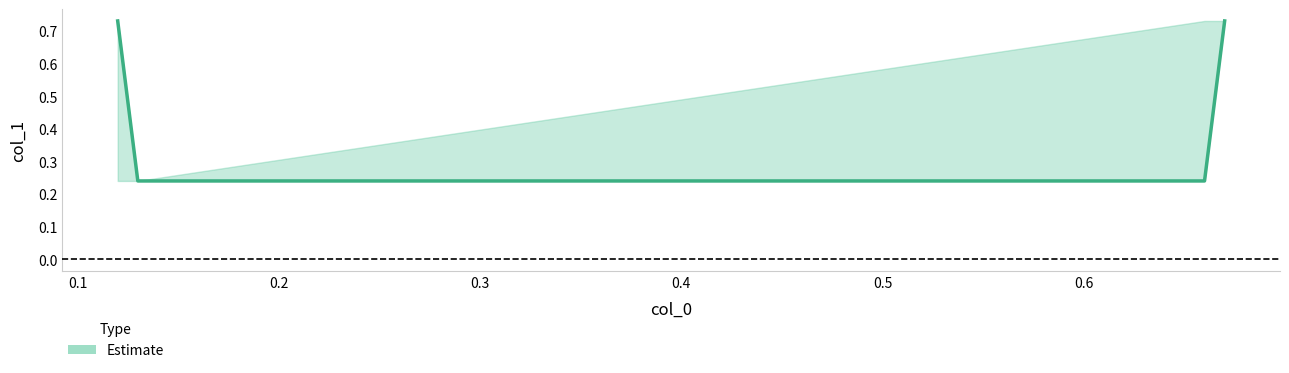

Rank the categories by value from highest to lowest.

0.12, 0.67, 0.13, 0.66